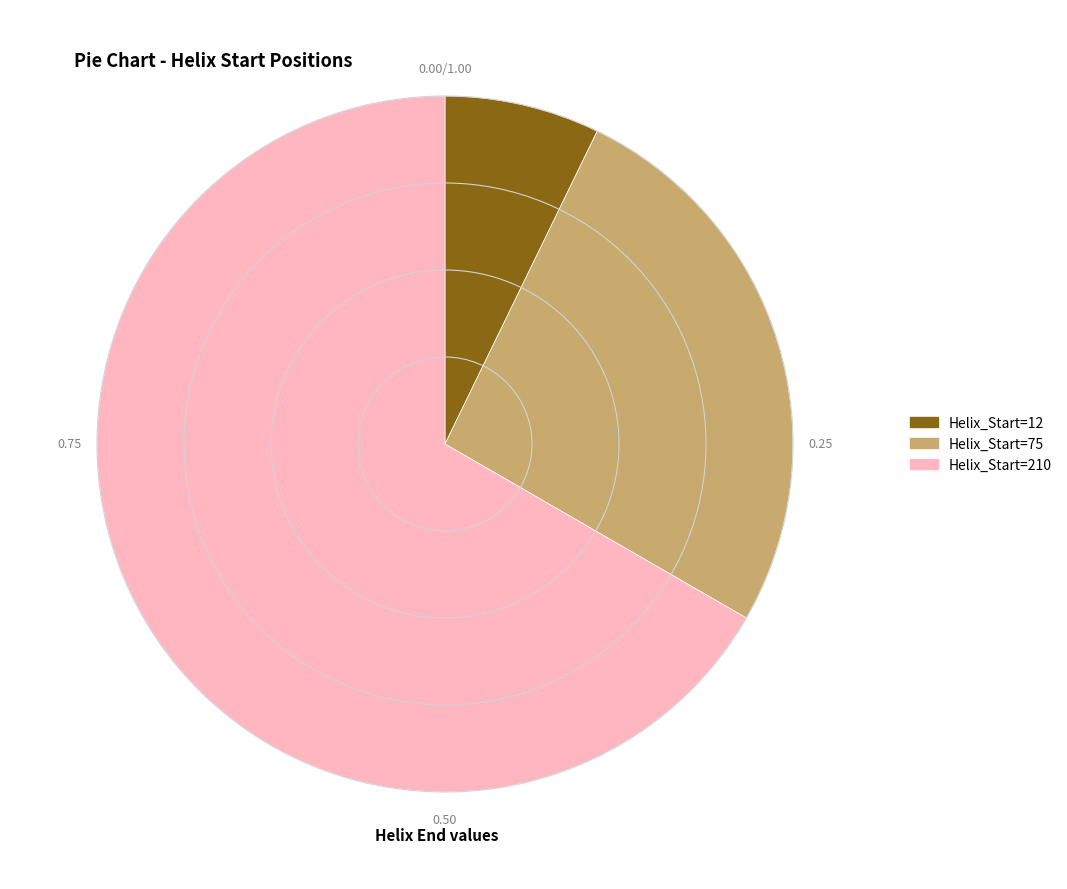

What is the smallest slice in the pie chart?

Helix_Start=12